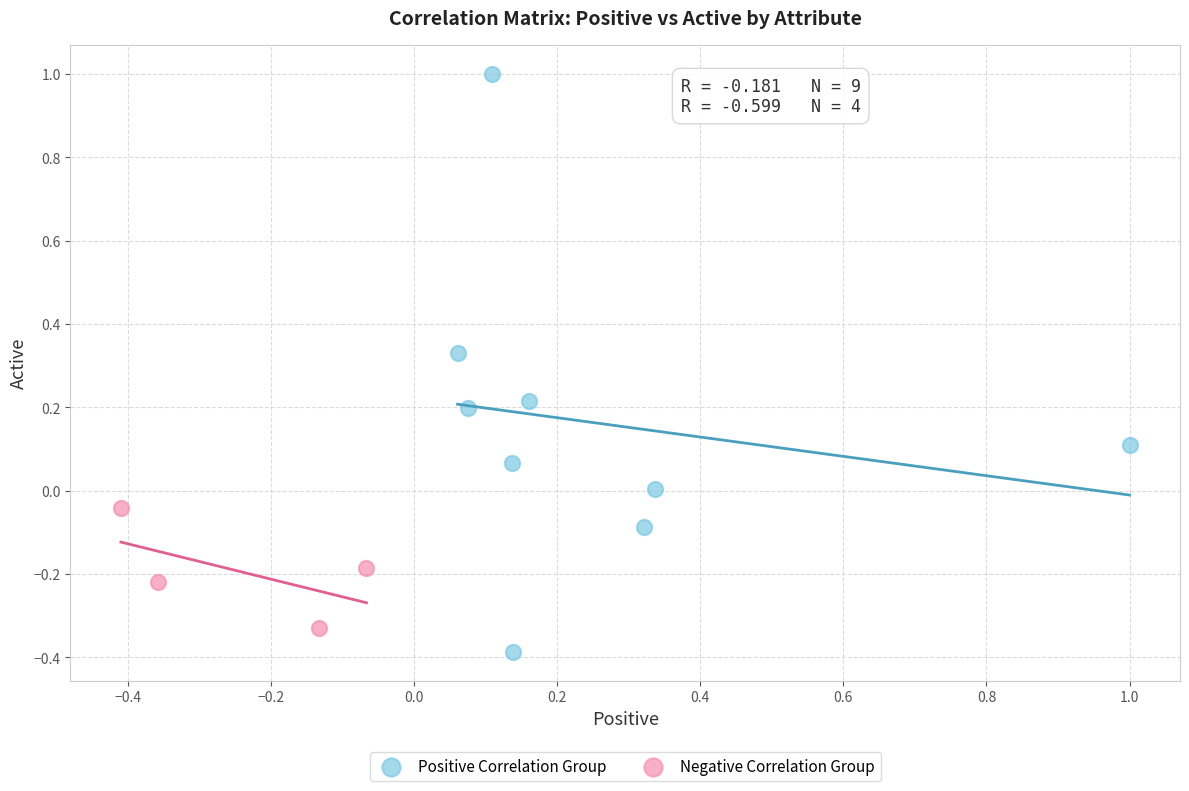

Which series has the largest Y range (max minus min)?

Positive Correlation Group